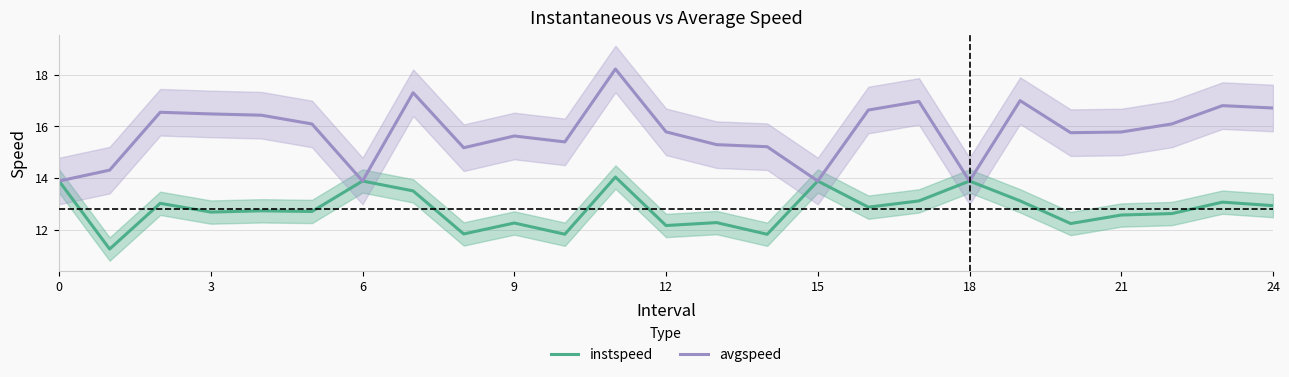

The avgspeed series shows 15.2 at 14. True or false?

True